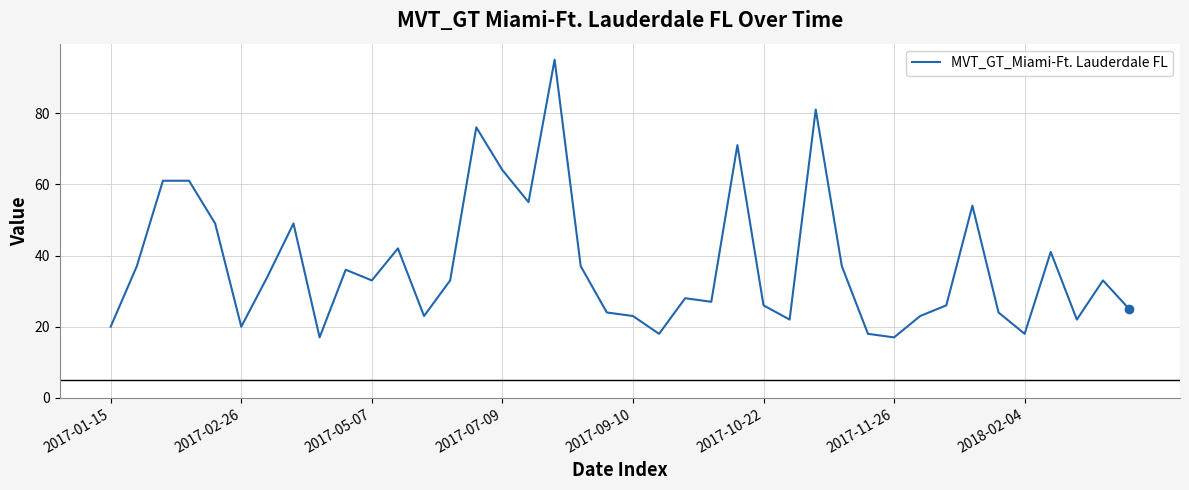

How many lines are shown in the chart?

1